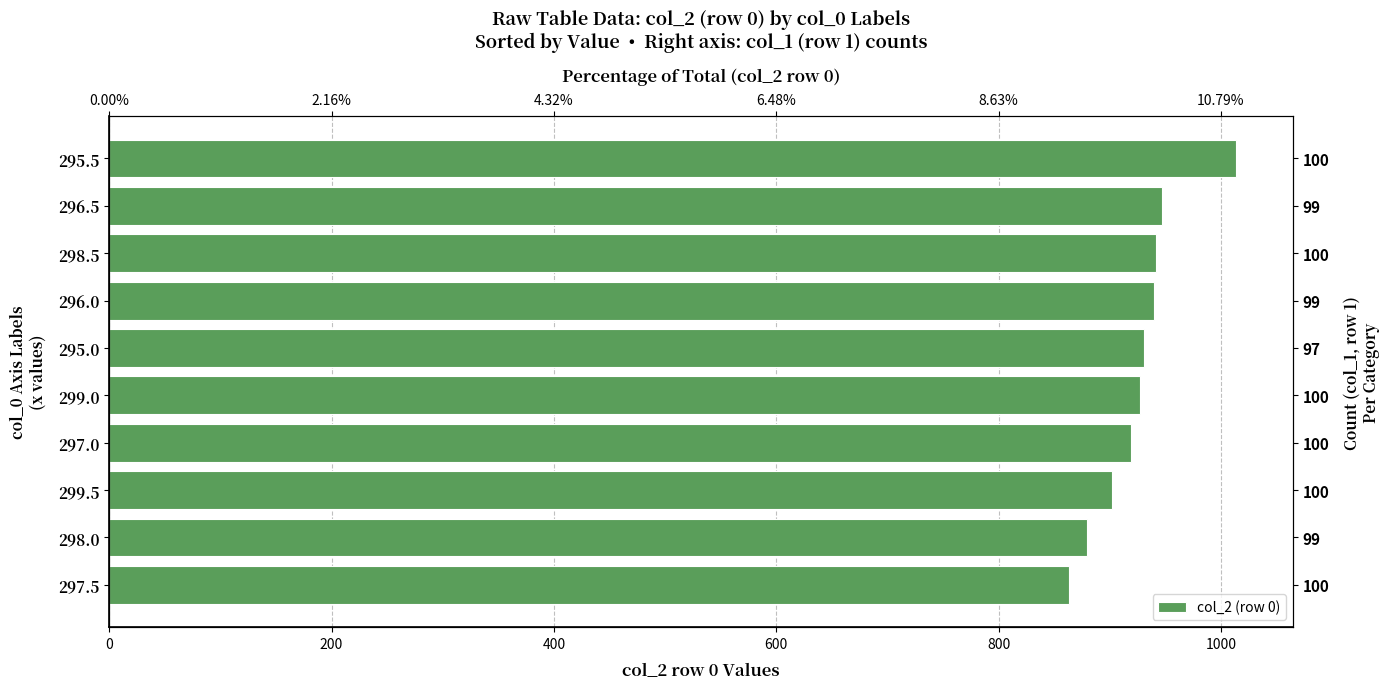

How many distinct data groups are displayed?

1